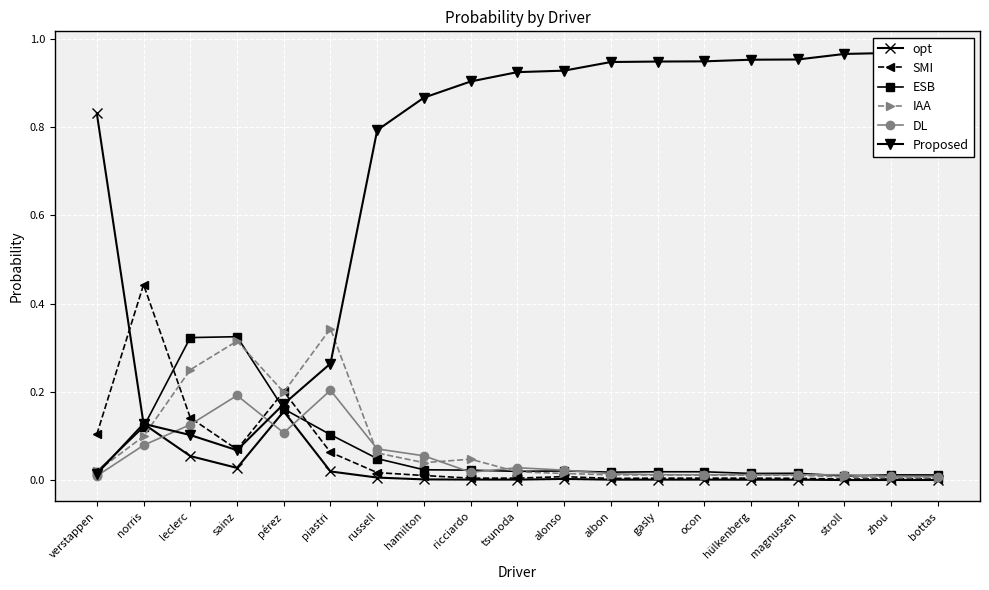

What is the spread (max minus min) of values at russell?

0.8